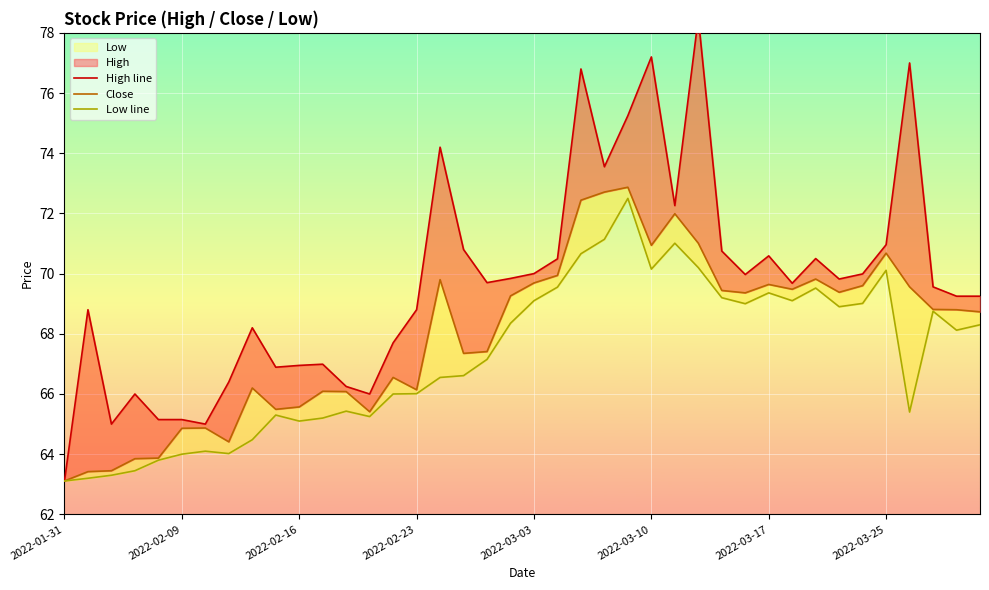

How many interior local valleys does the High line series have?

10